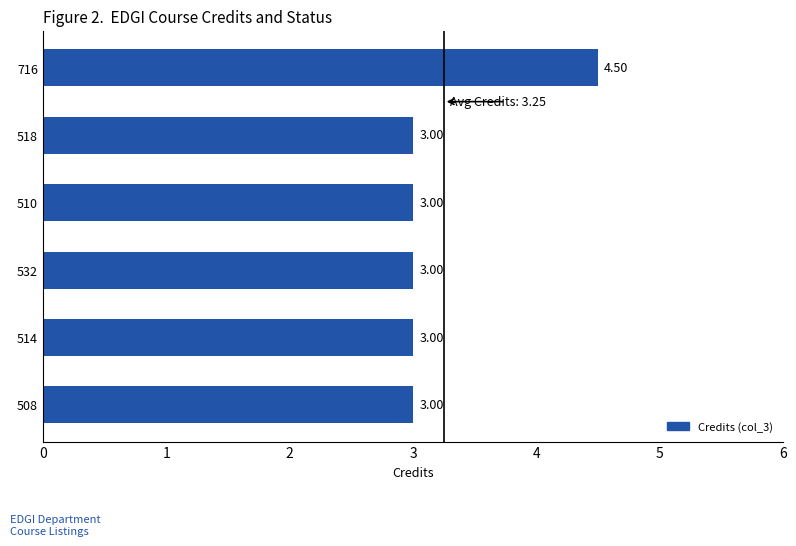

Between 716 and 518, which is larger?

716